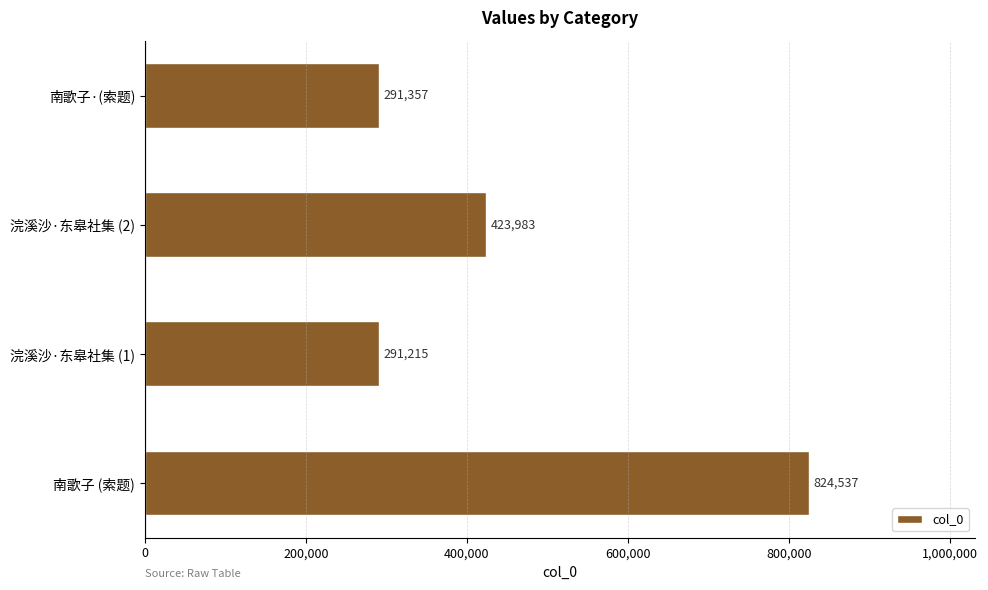

What is the change in value from 南歌子 (索题) to 南歌子·(索题)?

-533180